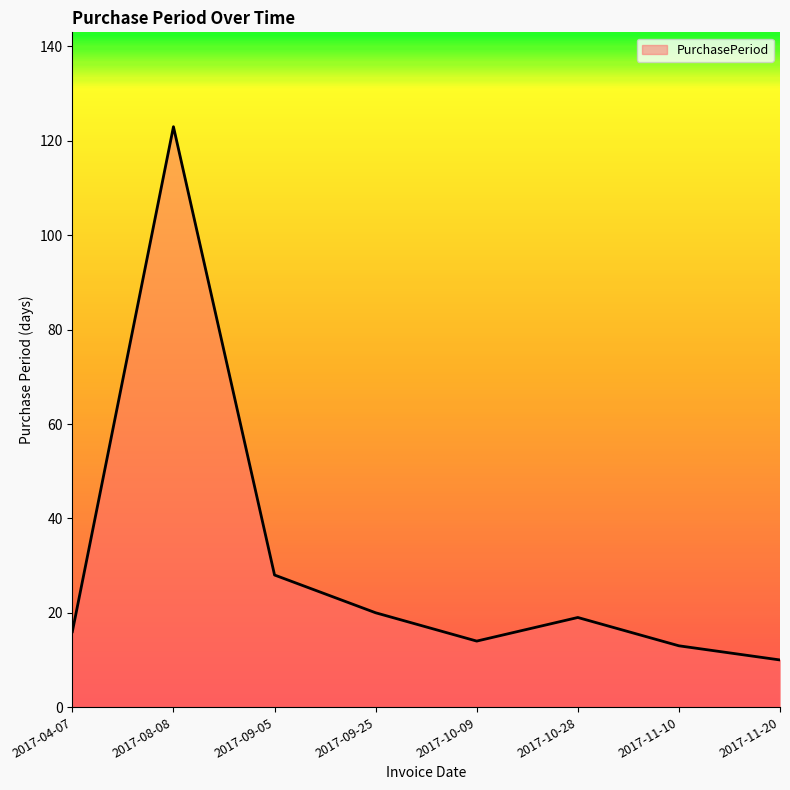

What is the difference between the values at 2017-10-28 and 2017-04-07?

3